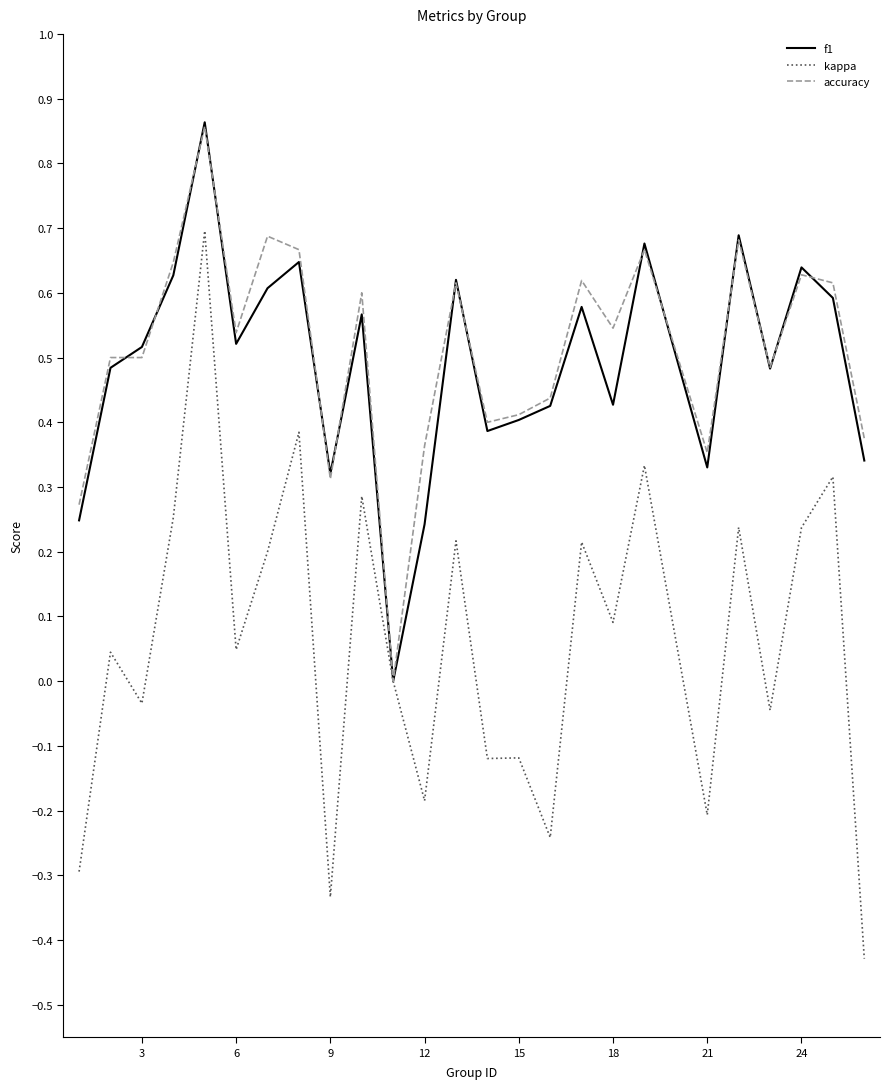

True or false: accuracy and f1 cross at least once.

True